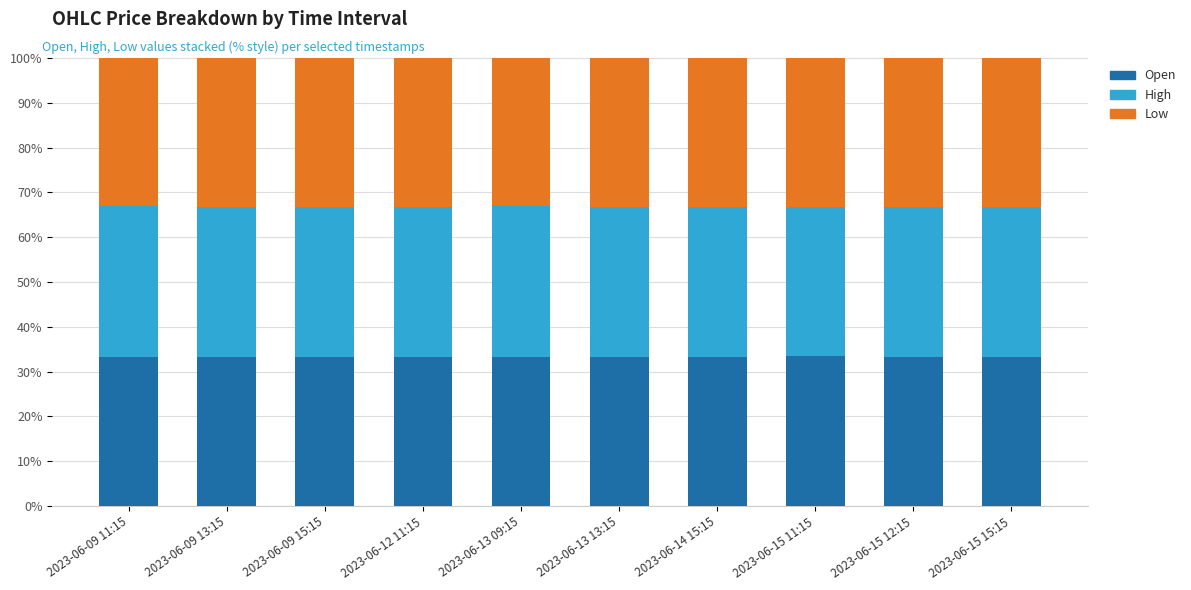

What is the total value across all series at 2023-06-09 15:15?

100.0